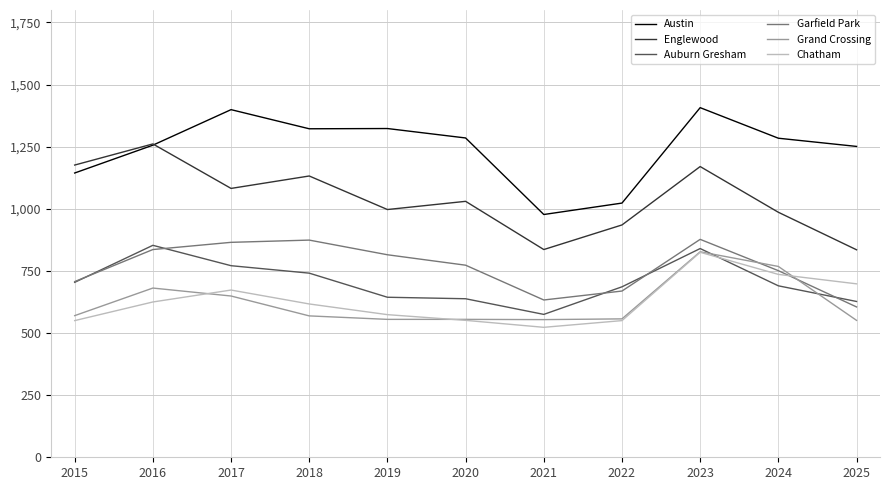

At which label does Austin first exceed 1284?

2017